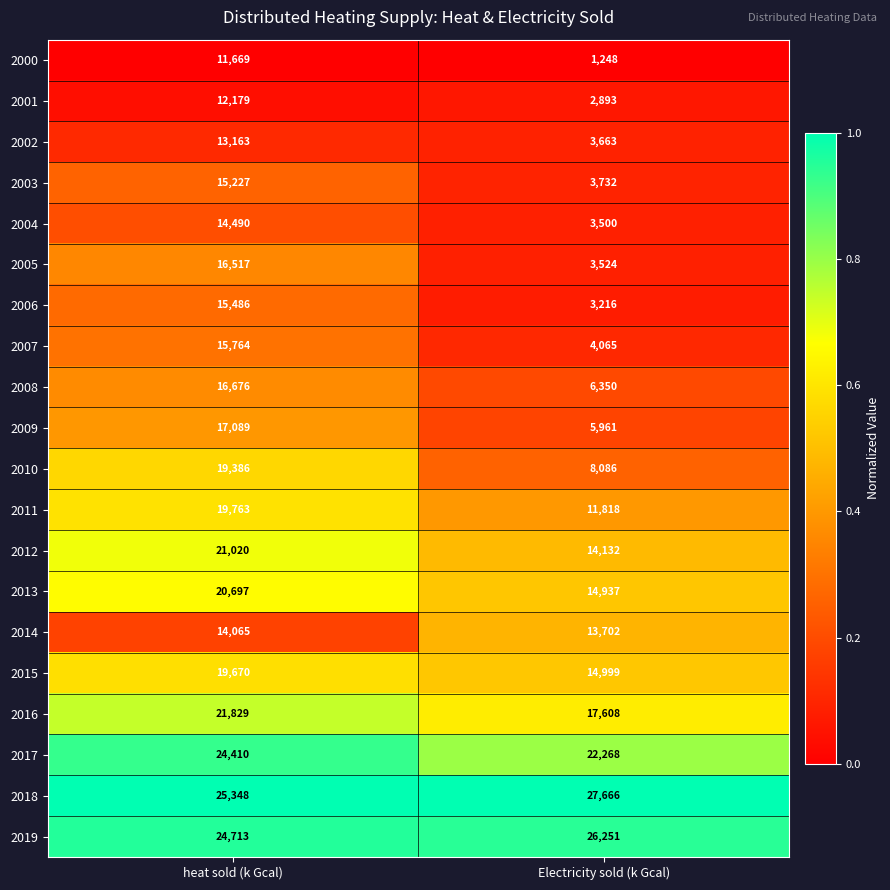

What is the difference between the maximum and minimum values in the 2011 series?

7945